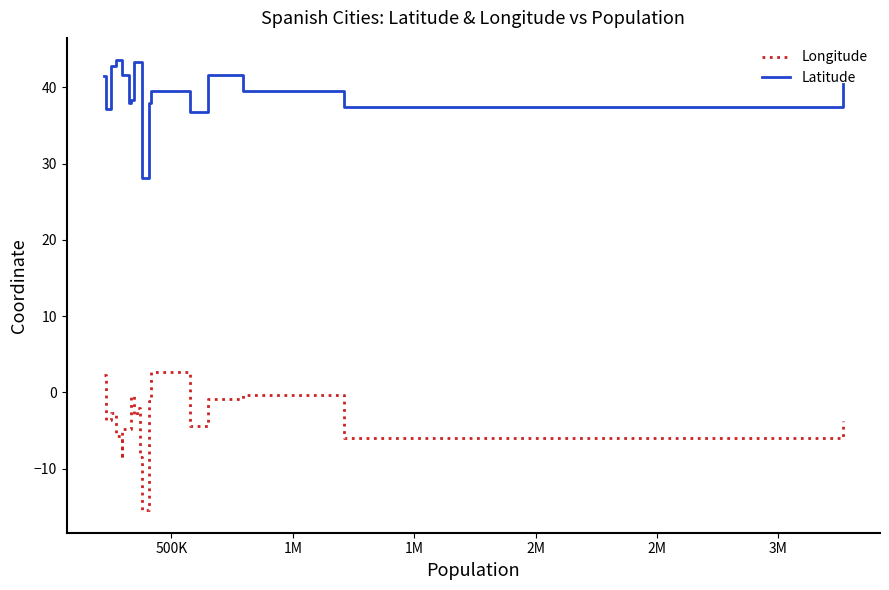

True or false: Latitude and Longitude intersect in this chart.

False